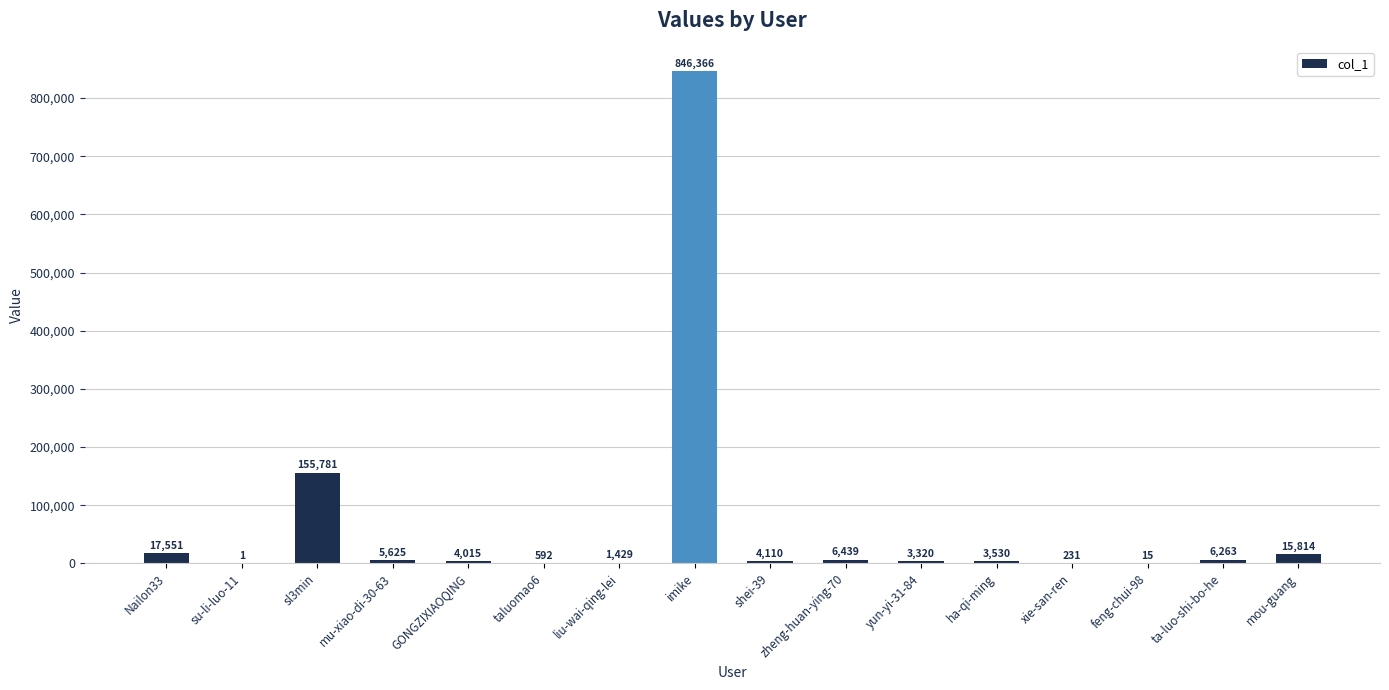

Count the number of data series in this chart.

1